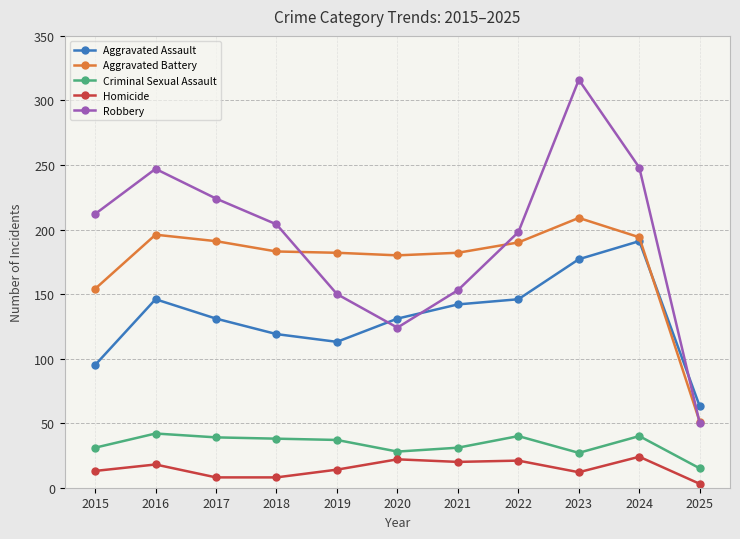

What is the difference between the Aggravated Assault values at 2017 and 2019?

18